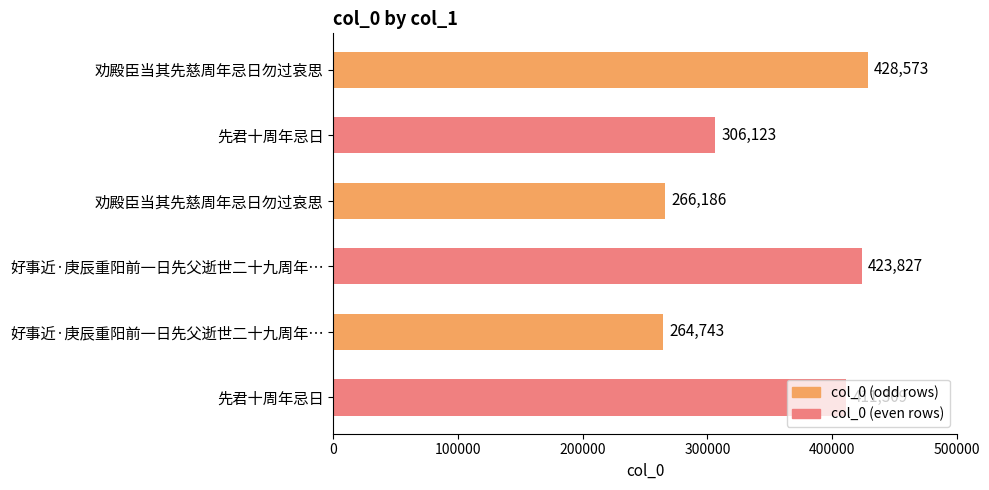

Are the bars horizontal?

Yes